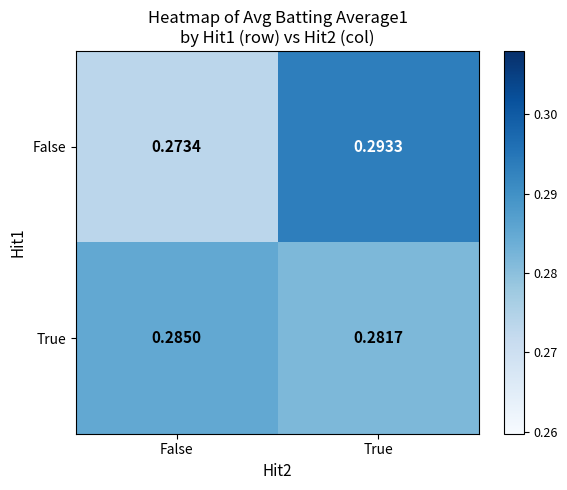

List the labels in order of True value, largest first.

False, True